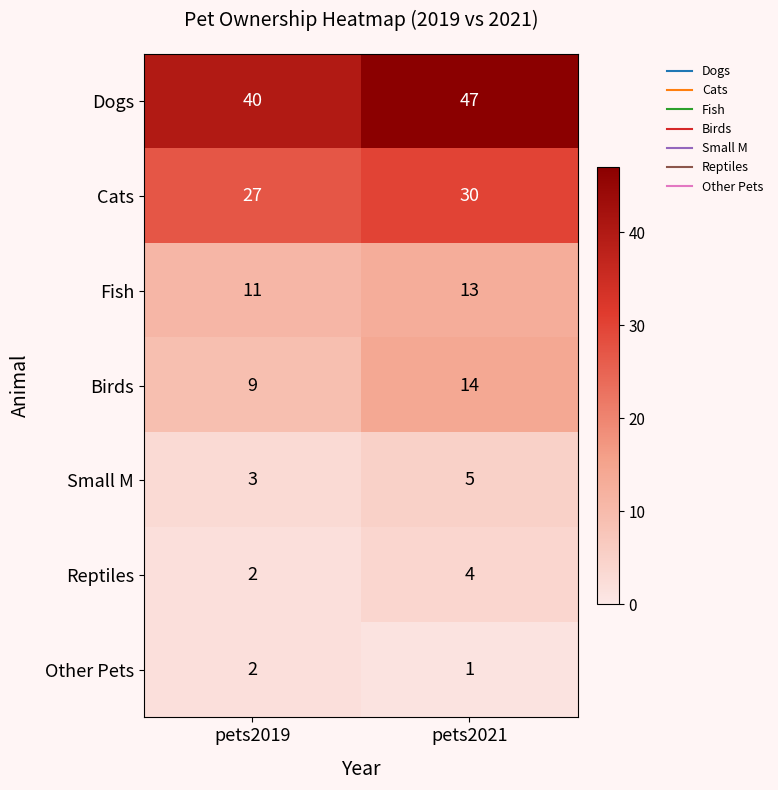

What is the spread (max minus min) of values at pets2021?

46